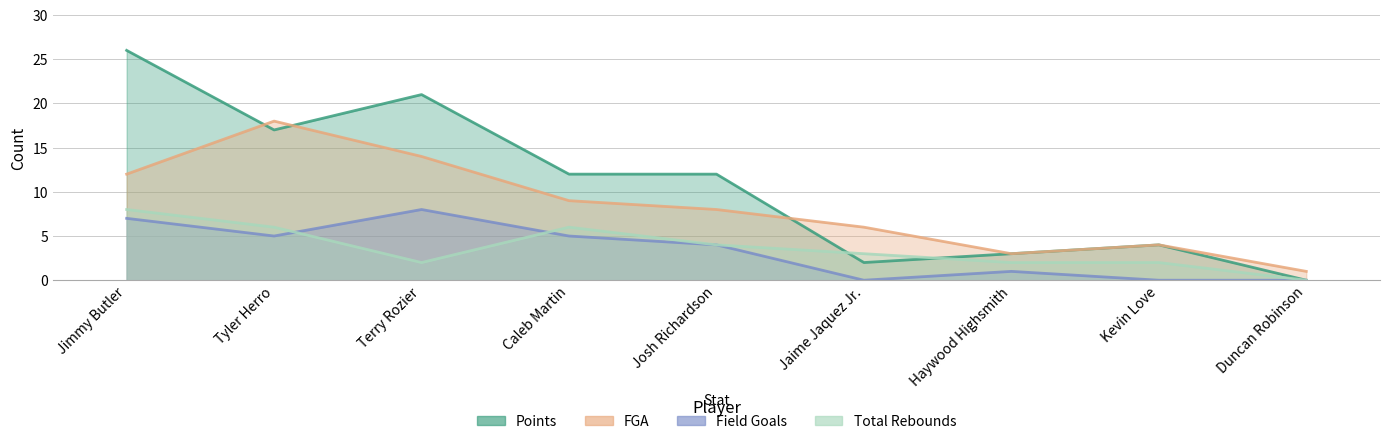

True or false: Points and Total Rebounds intersect in this chart.

True